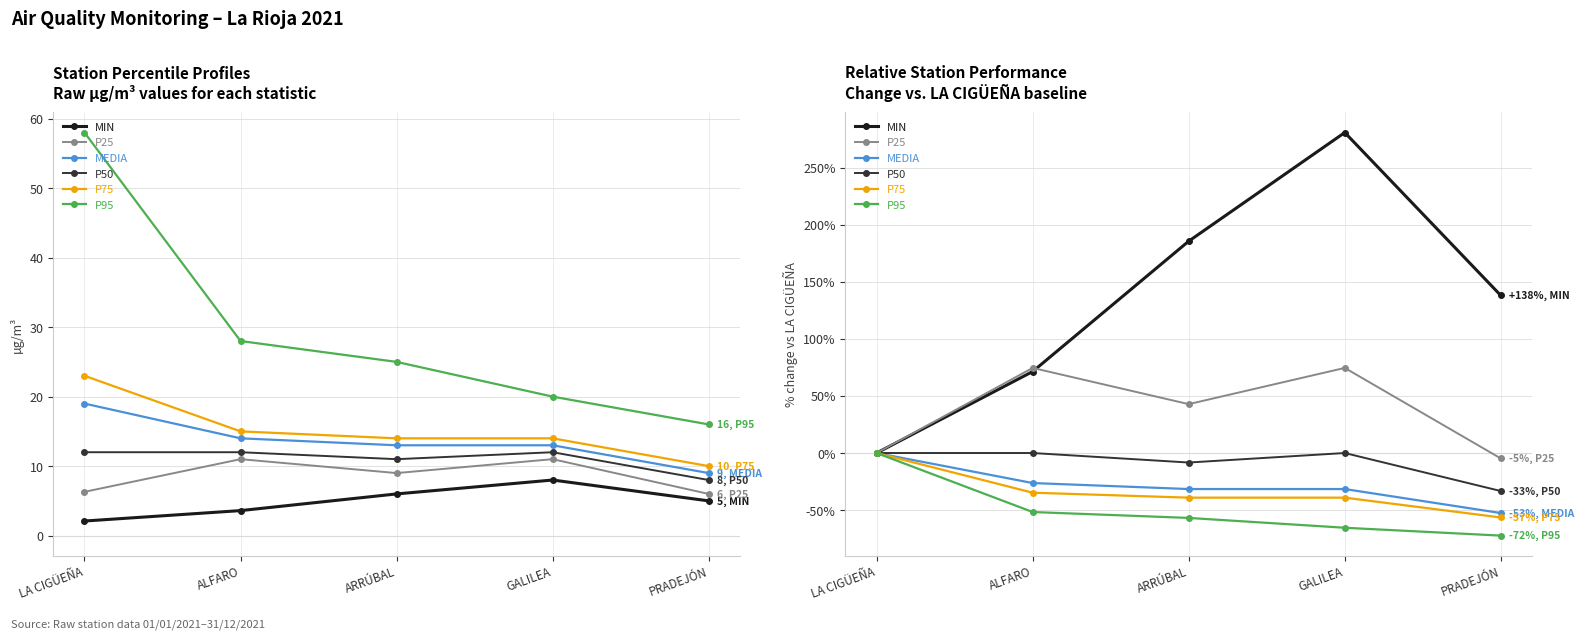

What is the difference between the P50 values at ALFARO and PRADEJÓN?

33.3